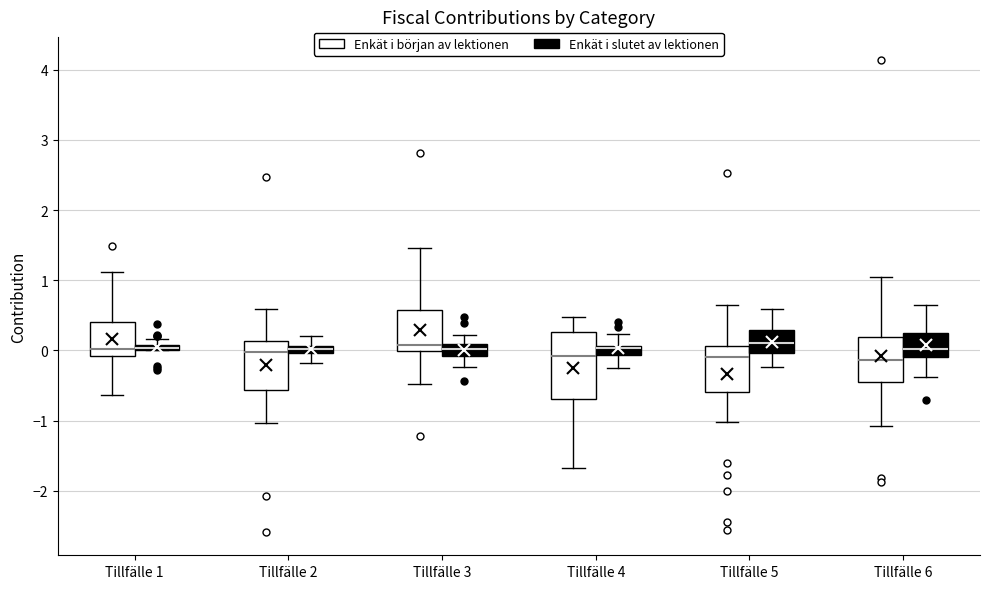

Which box is the tallest, from its lower edge to its upper edge?

Tillfälle 4 (Enkät i början av lektionen)